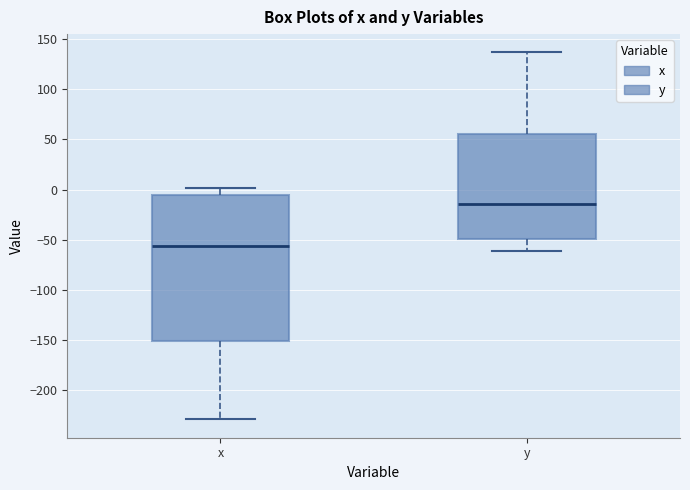

Which box is the tallest, from its lower edge to its upper edge?

x